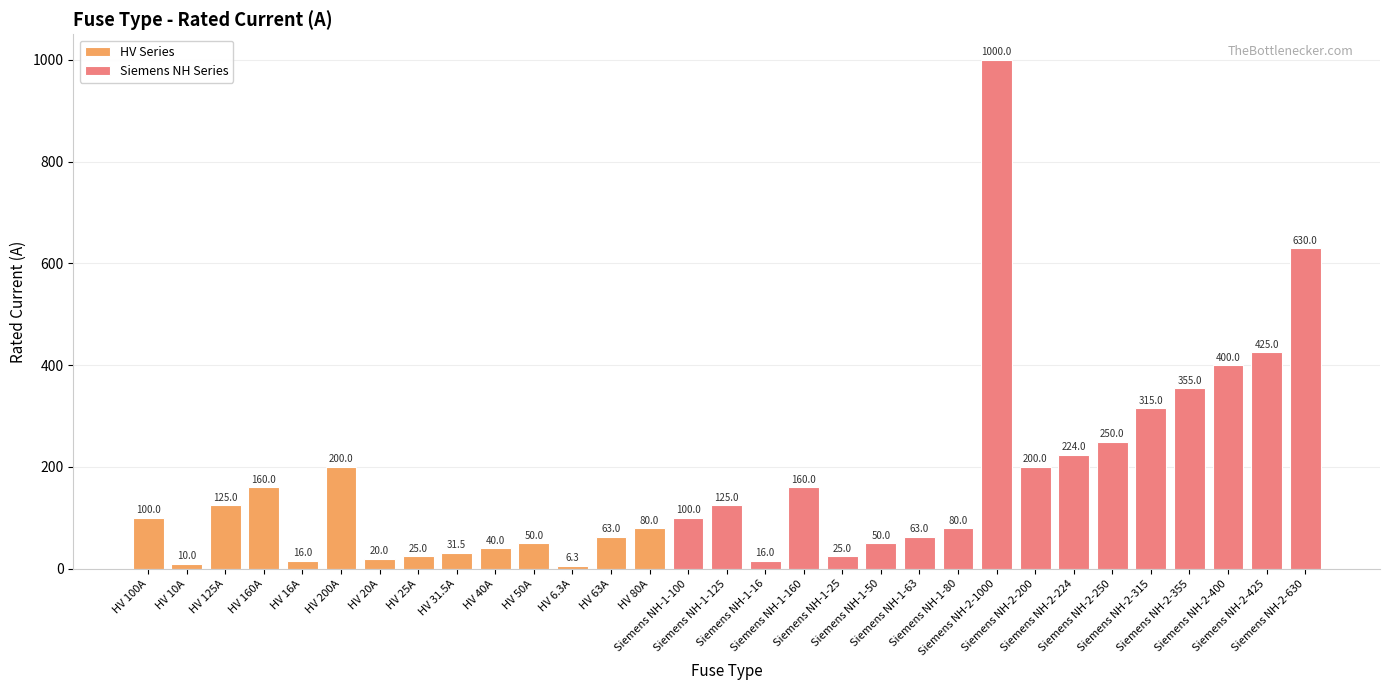

At which label does the data first exceed 100?

HV 125A